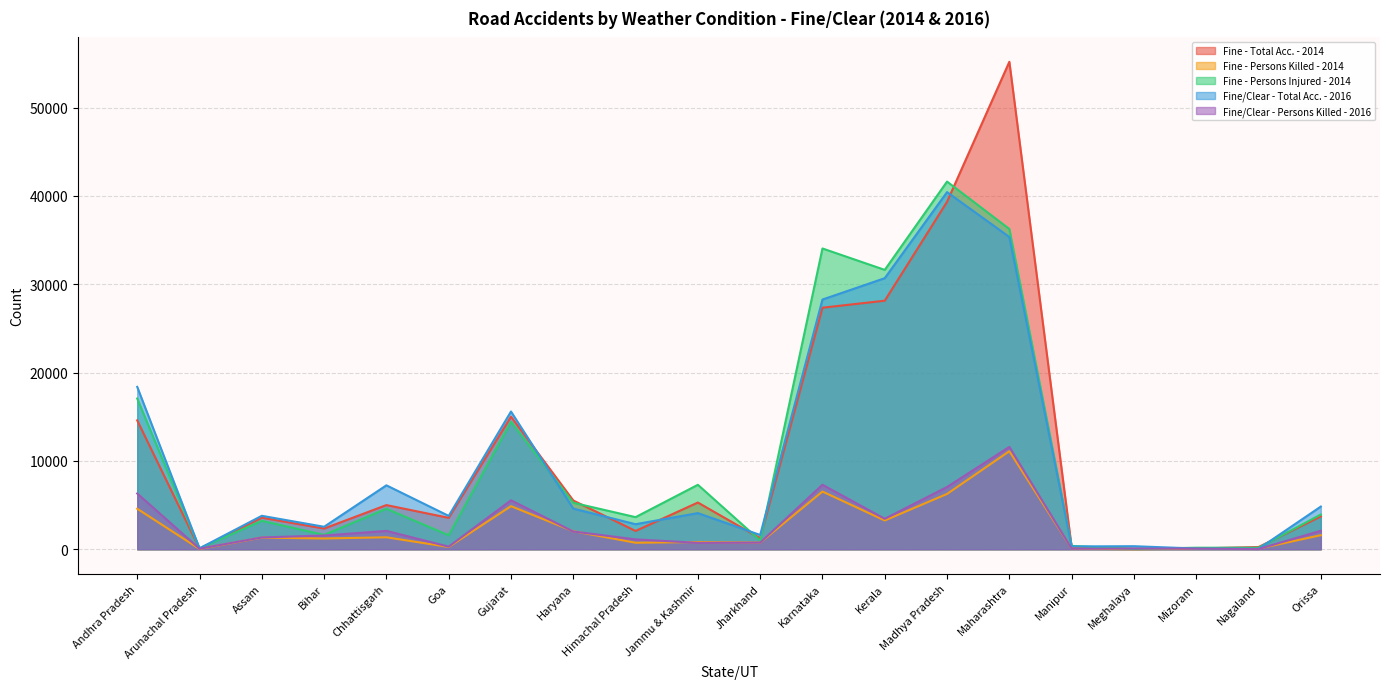

In Fine/Clear - Total Acc. - 2016, how many points are higher than both neighbors (excluding endpoints)?

6